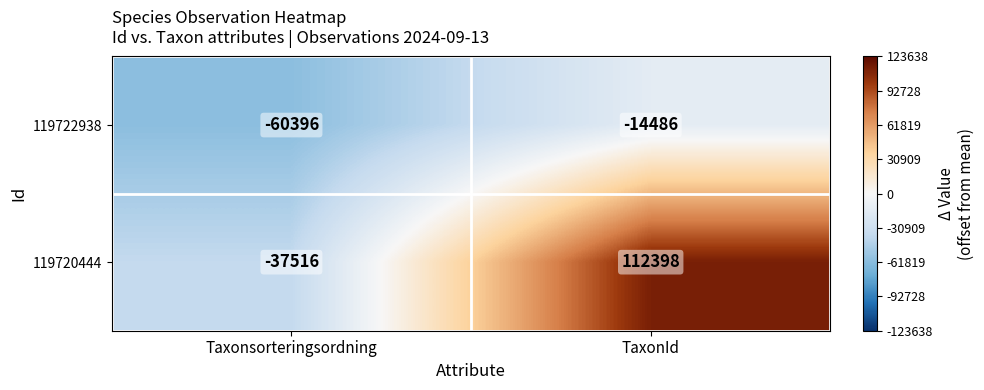

Rank the series by their average value, from highest to lowest.

119720444, 119722938